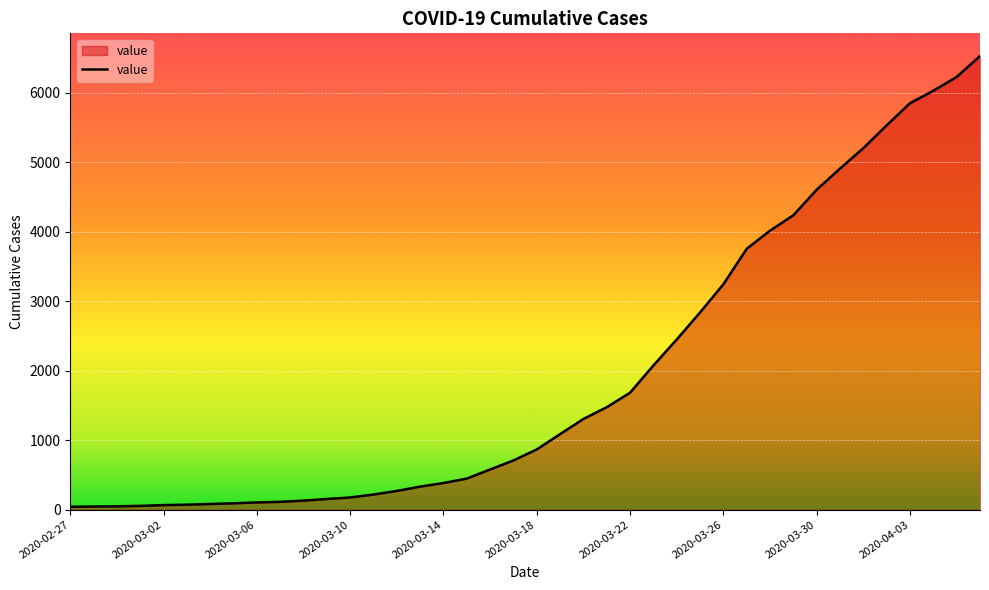

What is the maximum value shown in the chart?

6529